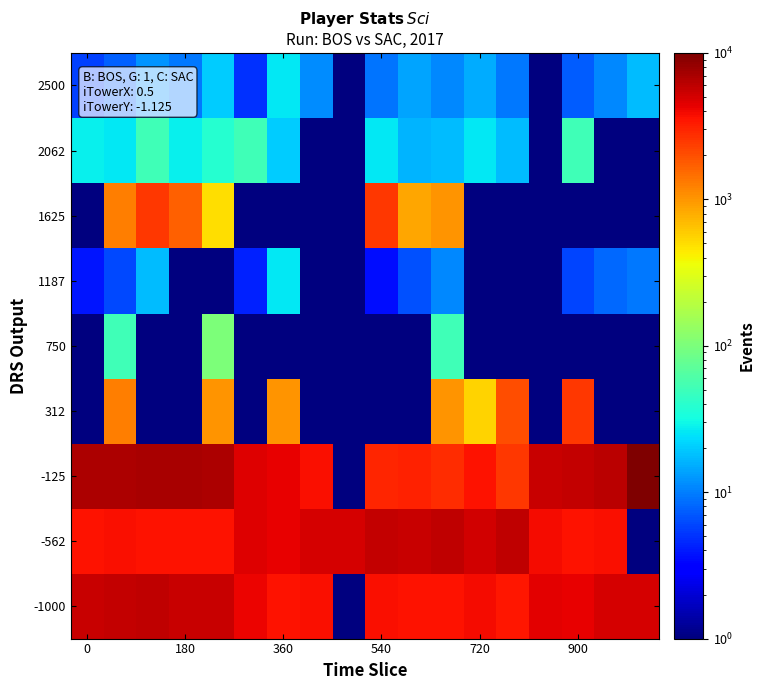

Reading left to right, list all the values displayed in this chart.

-1000: 5475.5	5650.4	5835.4	5590.4	5475.5	4165.6	3570.6	3750.6	1.0	3695.6	3570.6	3610.6	3800.6	3440.7	4445.6	4285.6	5000.5	5000.5
-562: 3570.6	3695.6	3610.6	3530.6	3570.6	4585.5	4285.6	5000.5	5000.5	5650.4	5475.5	5835.4	5200.5	5940.4	3890.6	3570.6	3750.6	1.0
-125: 6905.3	6955.3	7220.3	7060.3	6905.3	4585.5	4285.6	3750.6	1.0	3045.7	3095.7	2780.7	3600.6	2500.8	5555.4	5715.4	6250.4	10000.0
312: 1.0	1250.9	1.0	1.0	1000.9	1.0	1000.9	1.0	1.0	1.0	1.0	1000.9	555.9	2000.8	1.0	2500.8	1.0	1.0
750: 1.0	51.0	1.0	1.0	101.0	1.0	1.0	1.0	1.0	1.0	1.0	51.0	1.0	1.0	1.0	1.0	1.0	1.0
1187: 3.8	6.2	17.6	1.0	1.0	4.3	26.0	1.0	1.0	3.6	6.5	11.0	1.0	1.0	1.0	6.0	8.1	9.3
1625: 1.0	1250.9	2500.8	1665.8	501.0	1.0	1.0	1.0	1.0	2500.8	835.9	1000.9	1.0	1.0	1.0	1.0	1.0	1.0
2062: 27.6	26.0	52.2	27.6	38.0	51.0	20.3	1.0	1.0	26.0	16.0	17.6	26.0	17.6	1.0	51.0	1.0	1.0
2500: 5.7	7.5	12.1	9.3	20.1	4.9	26.4	11.2	1.0	9.0	14.0	11.0	15.3	9.3	1.0	7.2	11.0	17.6